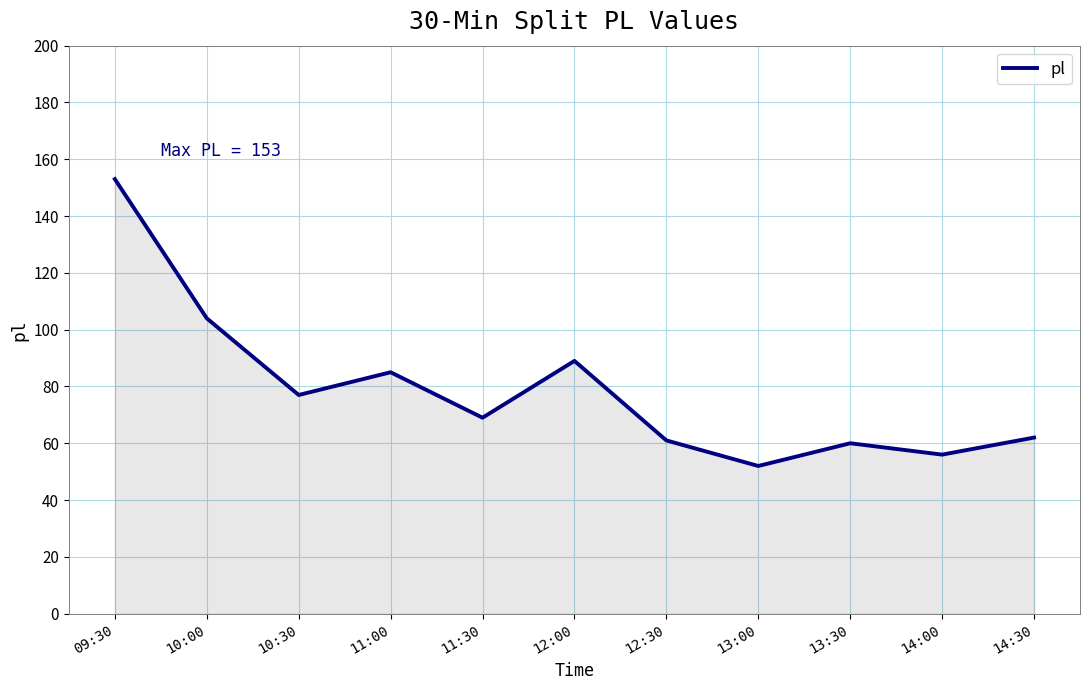

The chart shows a value of 153 at 09:30. True or false?

True